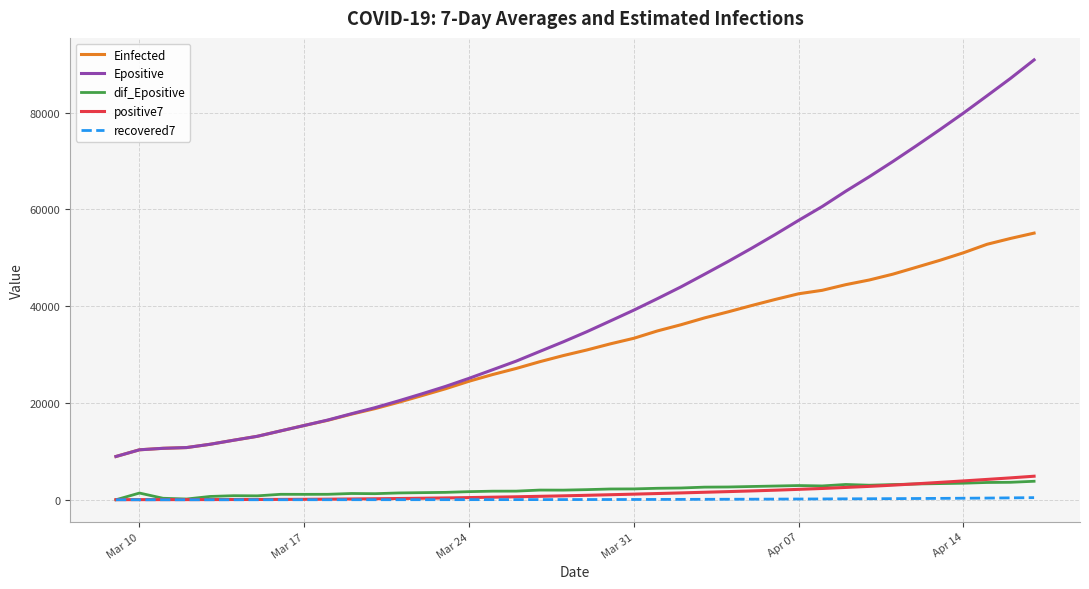

What is the maximum value for dif_Epositive?

3818.8